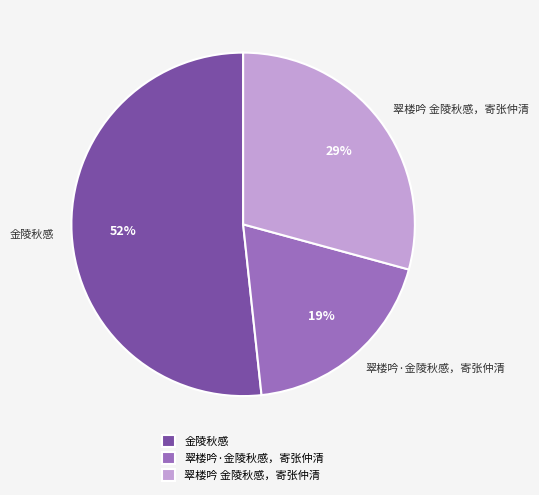

To the nearest percent, what is the difference between the largest and smallest slice percentages?

33%